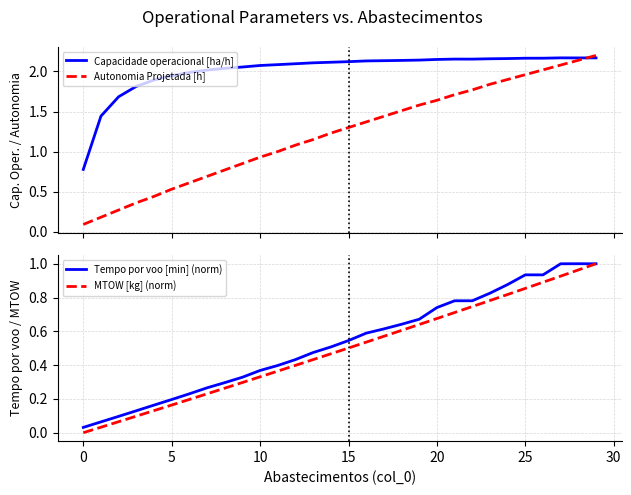

True or false: Tempo por voo [min] (norm) and Autonomia Projetada [h] intersect in this chart.

False